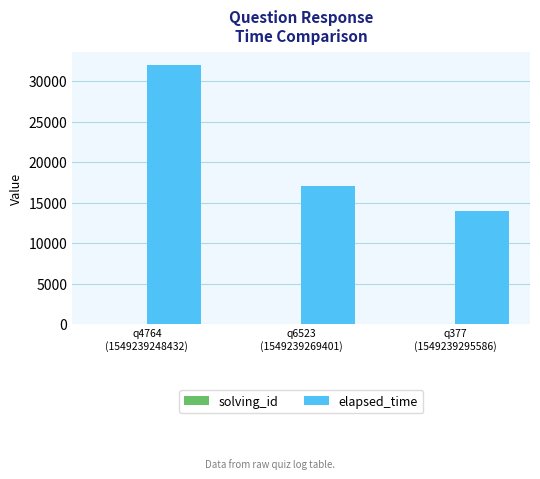

Between q6523
(1549239269401) and q377
(1549239295586), which series saw the biggest shift?

elapsed_time